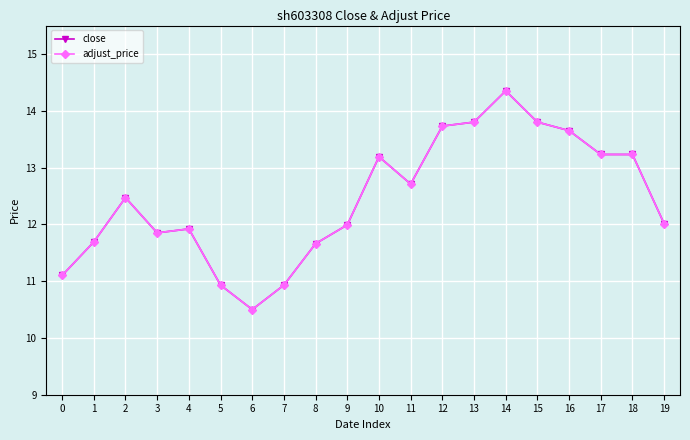

What is the value of the adjust_price point at the 6th from the left?

10.9